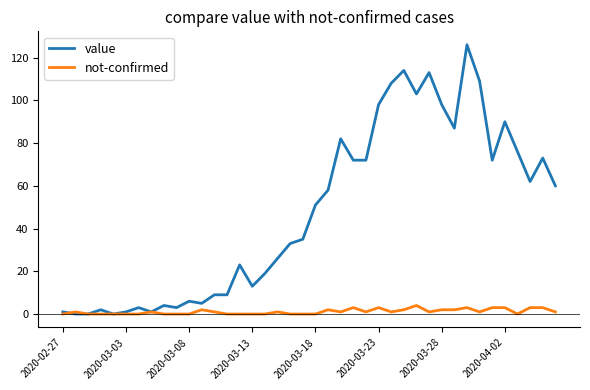

What is the greatest value displayed?

126